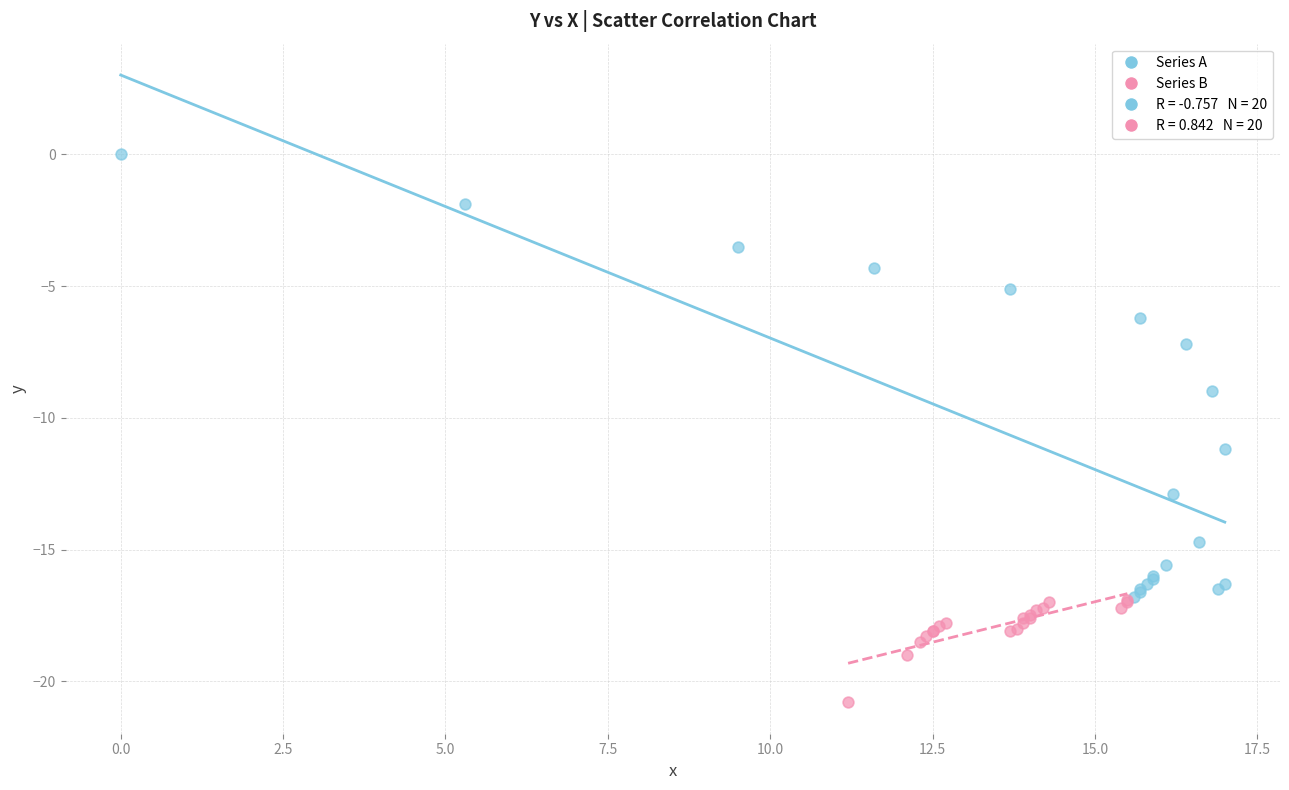

Which series reaches the minimum Y coordinate?

Series B